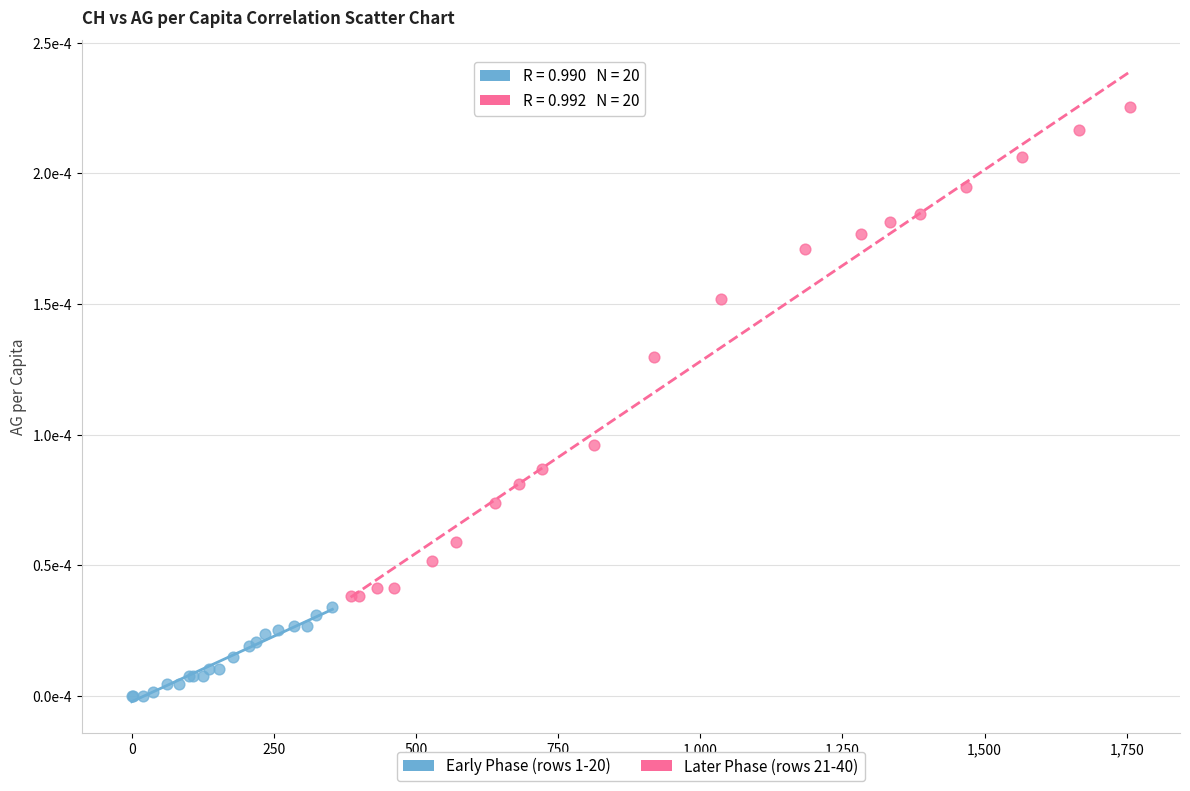

What are all the series names shown in the legend?

Early Phase (rows 1-20), Later Phase (rows 21-40)